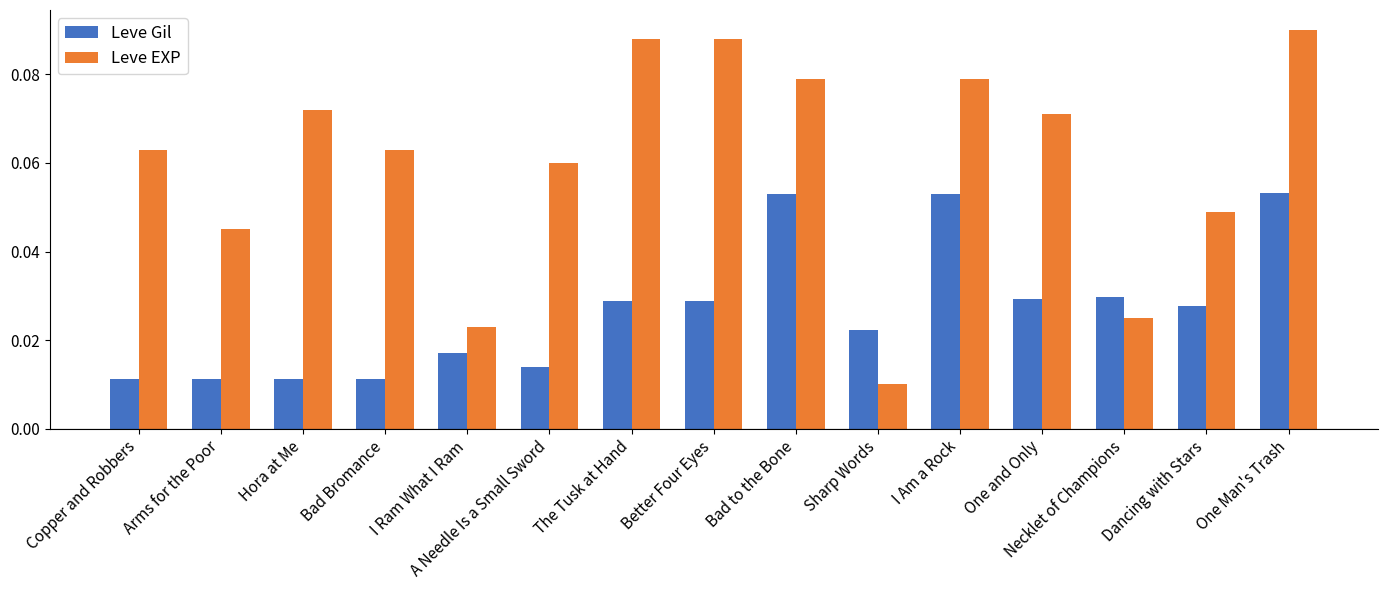

At which category is the sum across all series the highest?

One Man's Trash